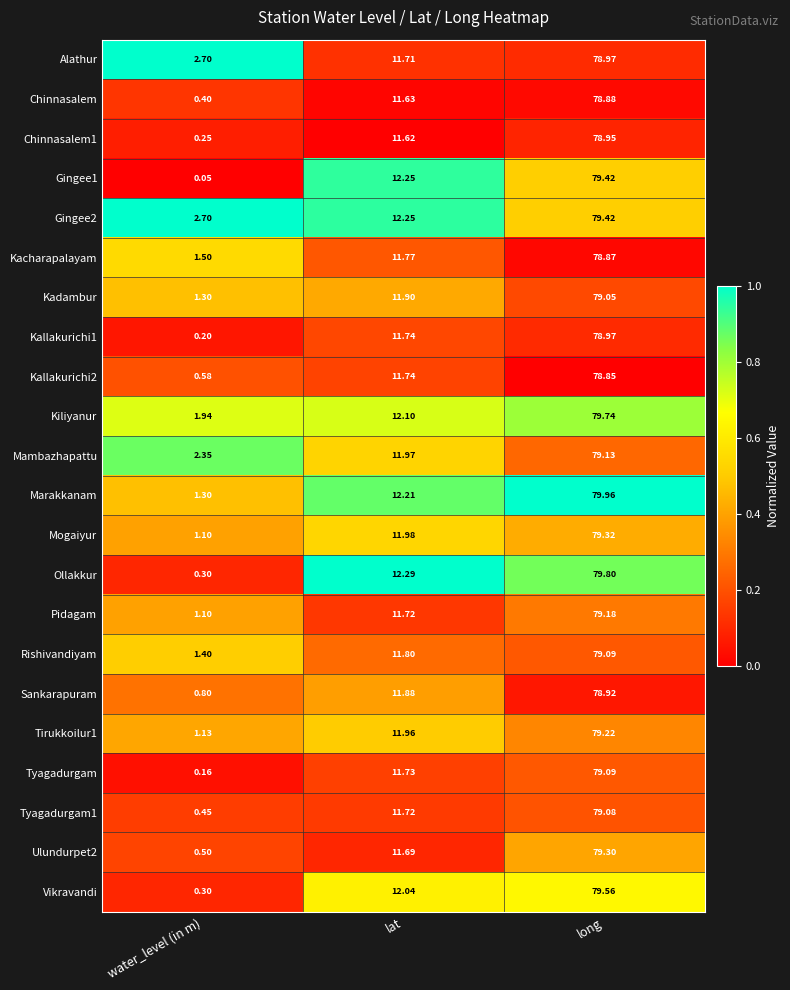

Which series has the largest total across all categories?

Gingee2